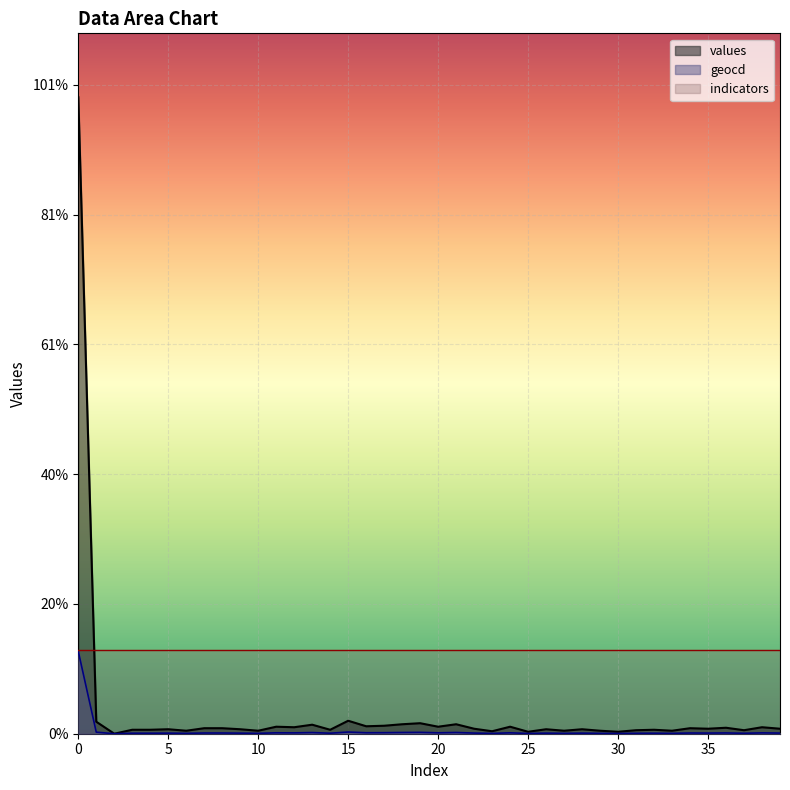

In values, how many points are lower than both neighbors (excluding endpoints)?

14